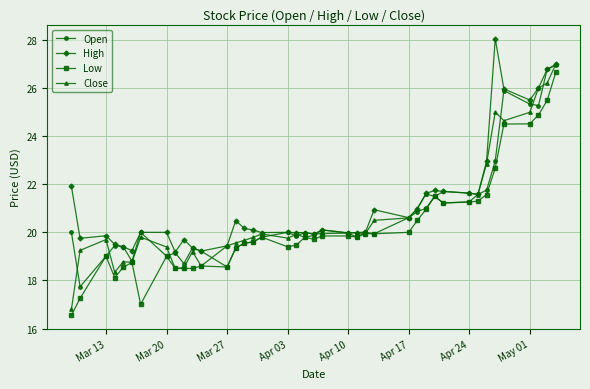

What is the value of the Low point at the 8th from the left?

19.0